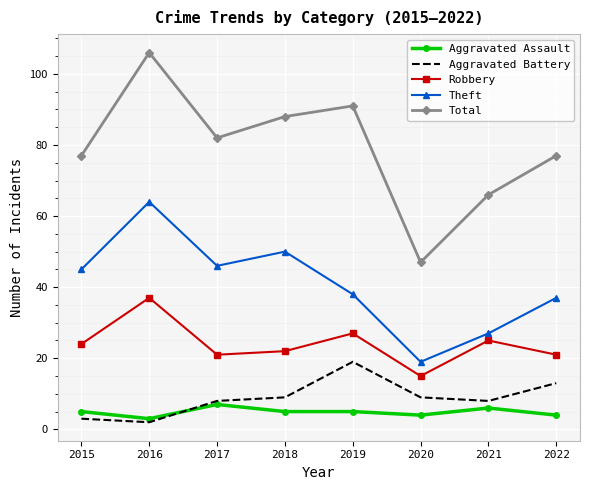

What is the total value across all series at 2020?

94